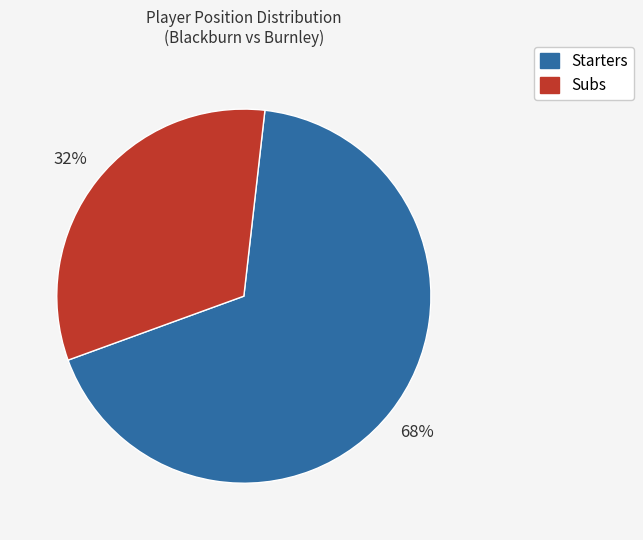

To the nearest percent, what is the average slice percentage?

50%